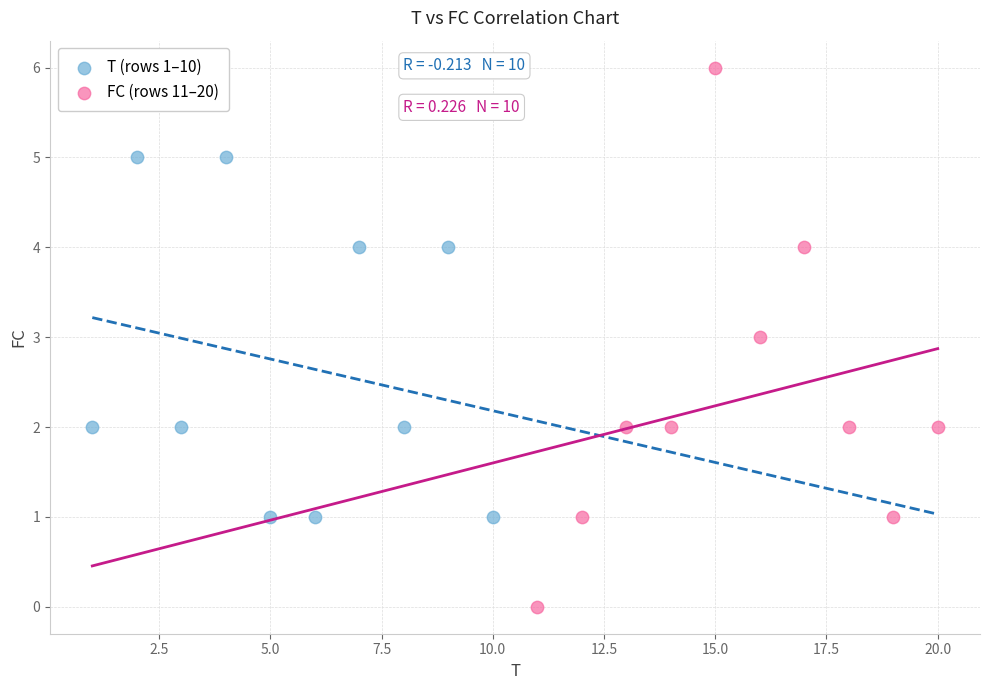

Which series reaches the minimum Y coordinate?

FC (rows 11–20)